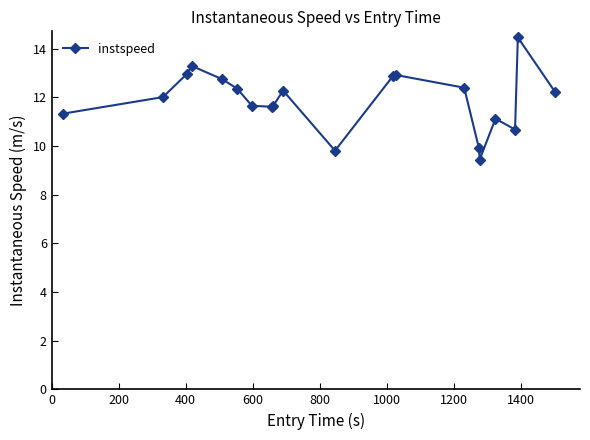

What is the average value?

11.9